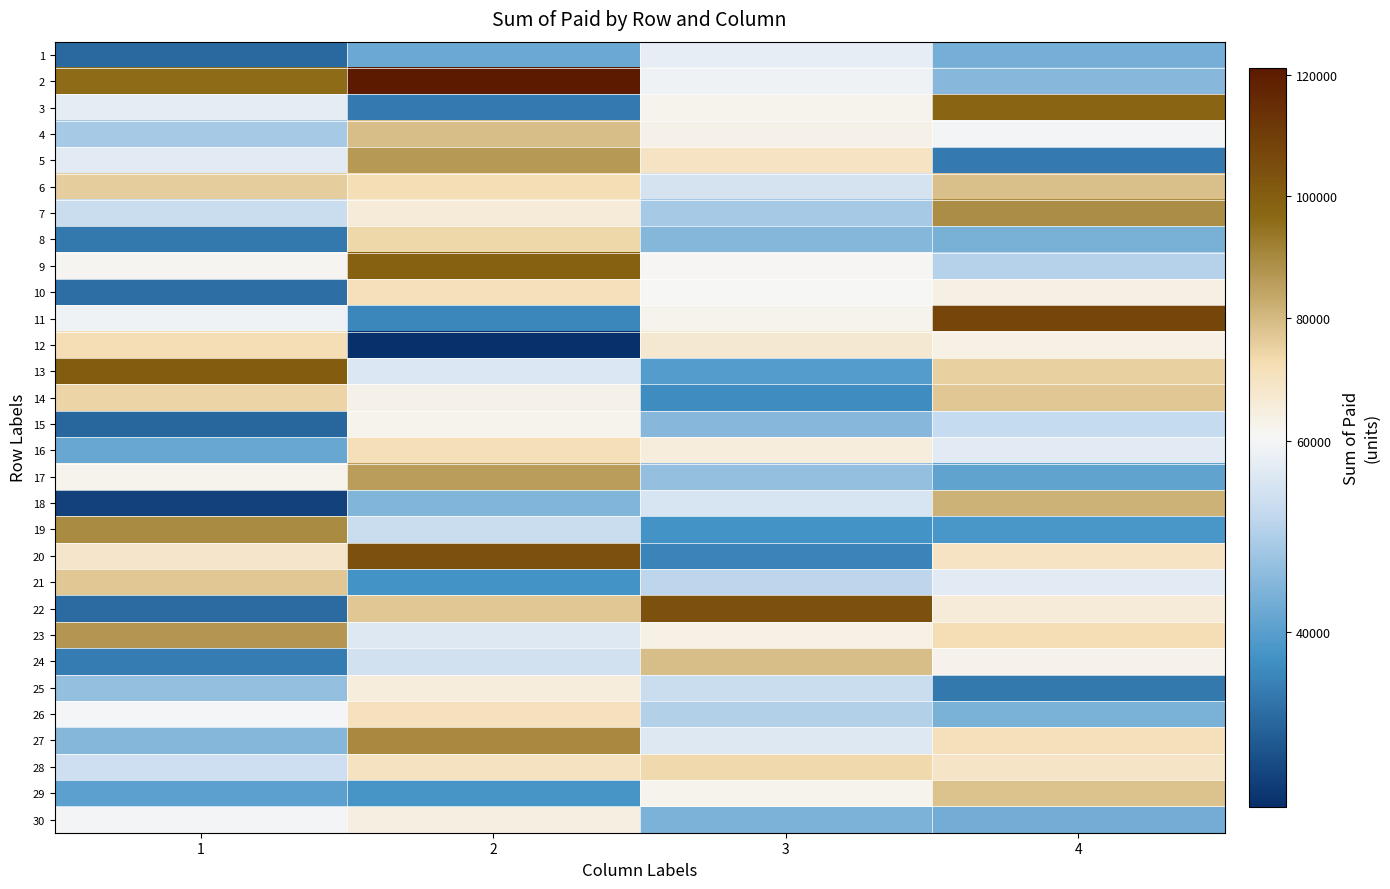

Reading right to left, extract all data points from this chart.

1: 4=43417	3=57790	2=42039	1=30965
2: 4=45355	3=59089	2=121118	1=96038
3: 4=97548	3=61960	2=33589	1=57419
4: 4=59520	3=63052	2=79352	1=48947
5: 4=33471	3=69517	2=86555	1=57270
6: 4=78644	3=55212	2=71976	1=75639
7: 4=89018	3=49064	2=65768	1=53130
8: 4=43512	3=45219	2=74001	1=33289
9: 4=50945	3=61075	2=99009	1=61611
10: 4=63835	3=60417	2=71213	1=31785
11: 4=107832	3=62130	2=35567	1=59127
12: 4=63558	3=67312	2=21670	1=71862
13: 4=75109	3=39500	2=56058	1=100626
14: 4=77218	3=36217	2=63023	1=74240
15: 4=52567	3=45561	2=62277	1=30612
16: 4=57120	3=64909	2=71490	1=41870
17: 4=40802	3=46978	2=85706	1=61811
18: 4=81421	3=55519	2=44916	1=24456
19: 4=38247	3=37558	2=53157	1=89591
20: 4=69424	3=35083	2=104140	1=68349
21: 4=57065	3=51815	2=37476	1=77336
22: 4=65664	3=104364	2=77333	1=31149
23: 4=71953	3=63290	2=56387	1=87124
24: 4=62608	3=79104	2=54519	1=34037
25: 4=33256	3=53394	2=64764	1=46960
26: 4=44050	3=50446	2=70594	1=59994
27: 4=71285	3=56302	2=89826	1=45214
28: 4=69135	3=73471	2=69938	1=53737
29: 4=78236	3=62073	2=37943	1=40200
30: 4=42944	3=44335	2=64192	1=59599